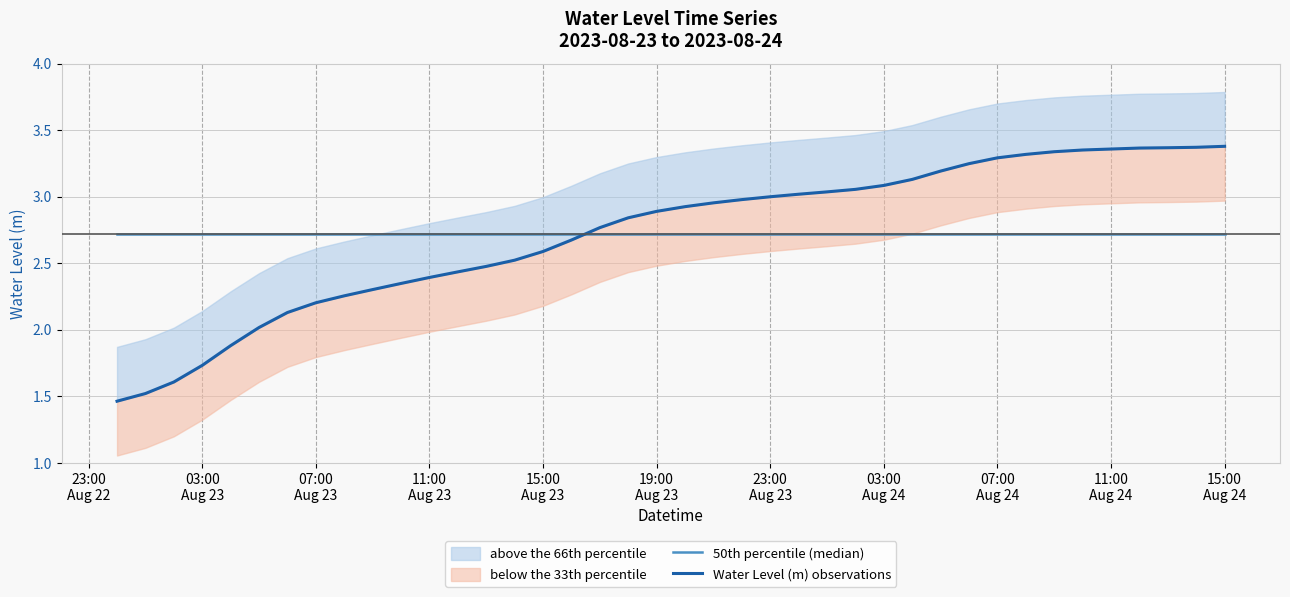

Is this an area chart (filled region under the line)?

No